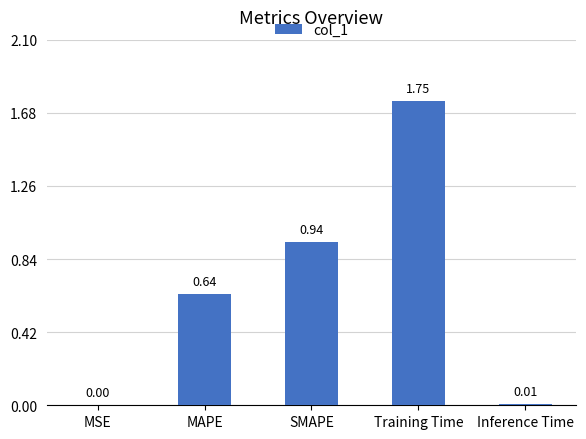

At which category does the chart reach its peak across all series?

Training Time